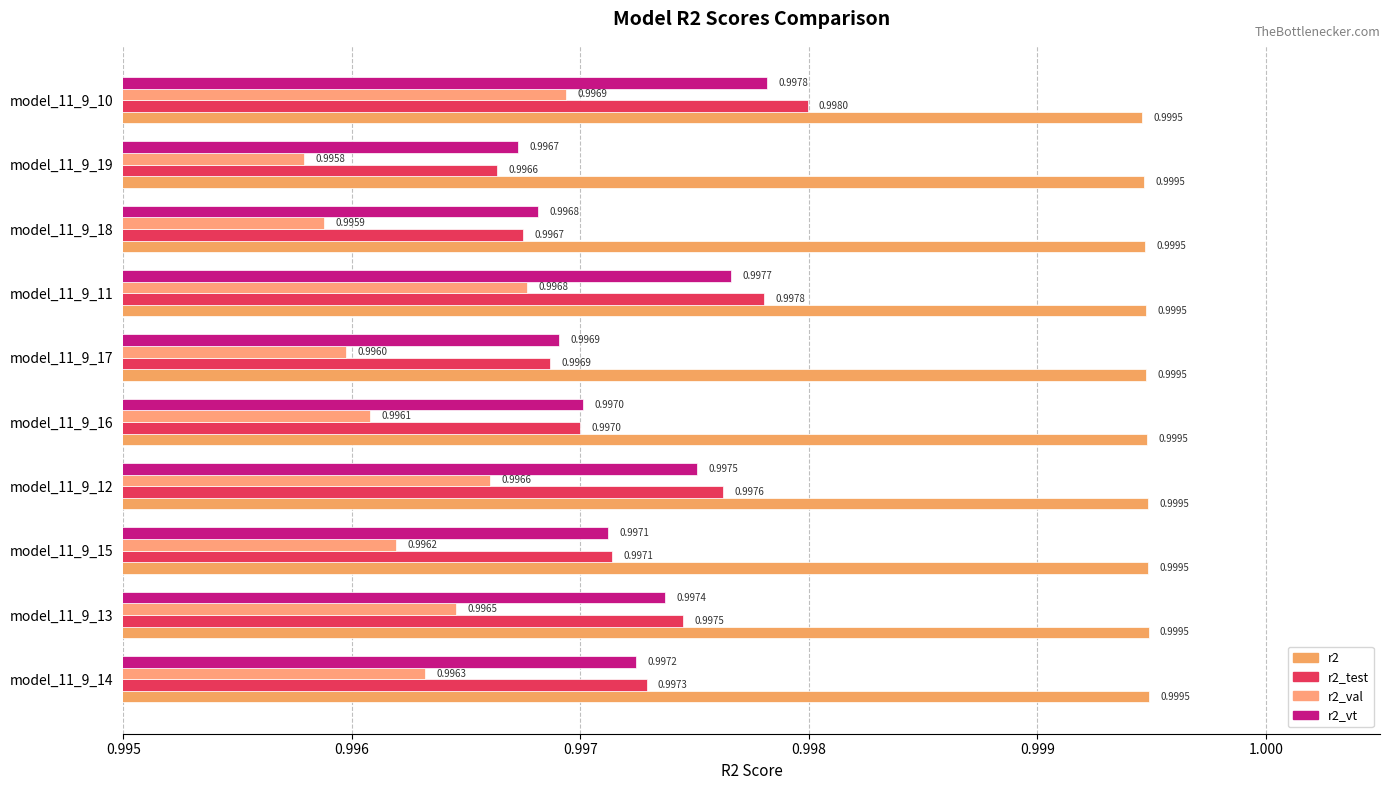

What is the average value of the r2_test series?

1.0